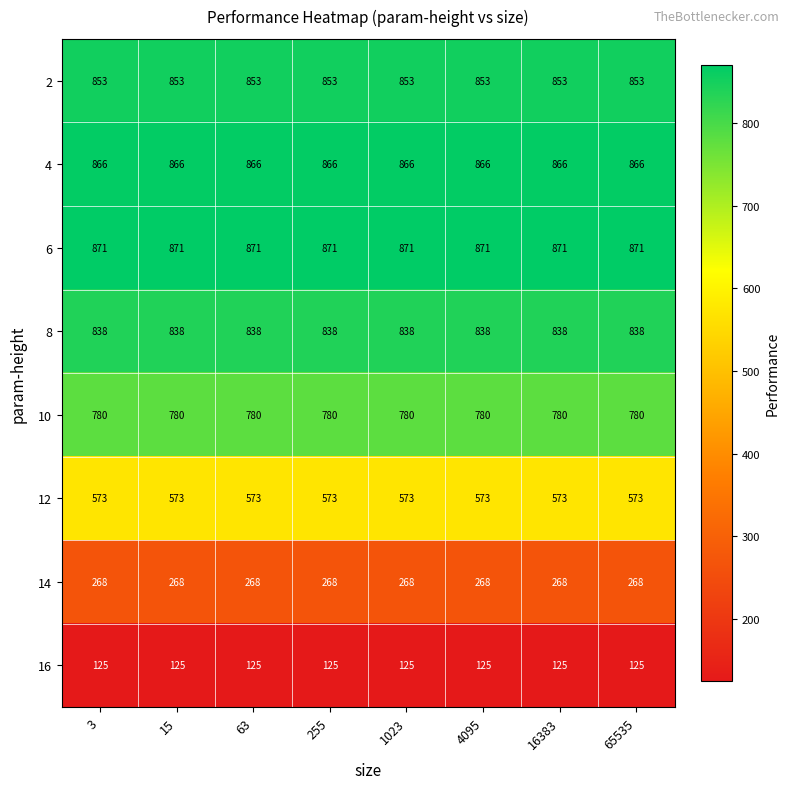

What is the spread (max minus min) of values at 15?

746